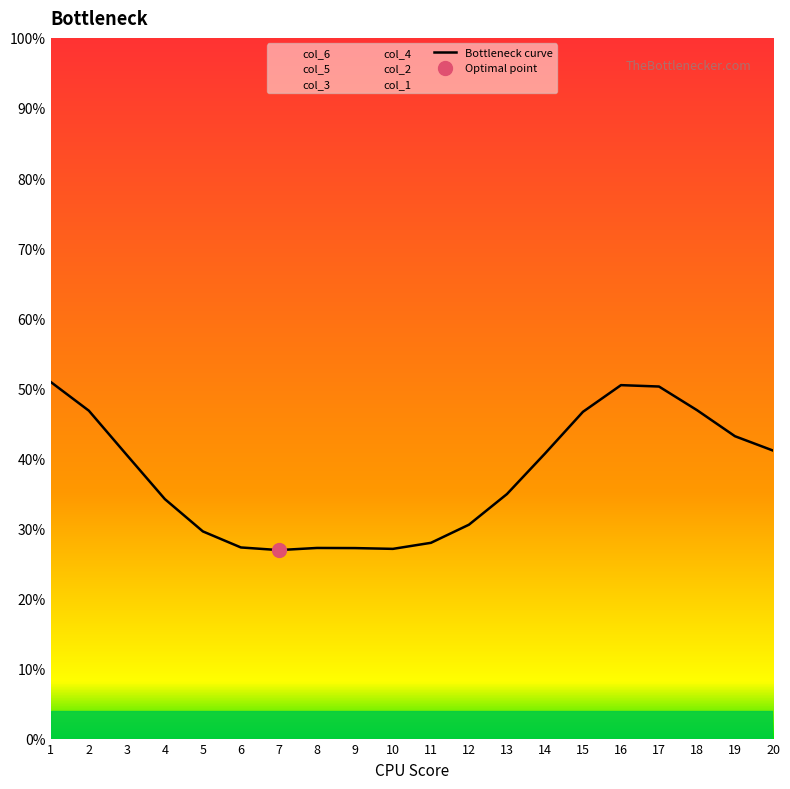

Reading right to left, extract all data points from this chart.

41.1	43.1	46.9	50.2	50.4	46.6	40.7	34.9	30.5	27.9	27.1	27.2	27.2	26.9	27.3	29.6	34.2	40.5	46.8	50.9